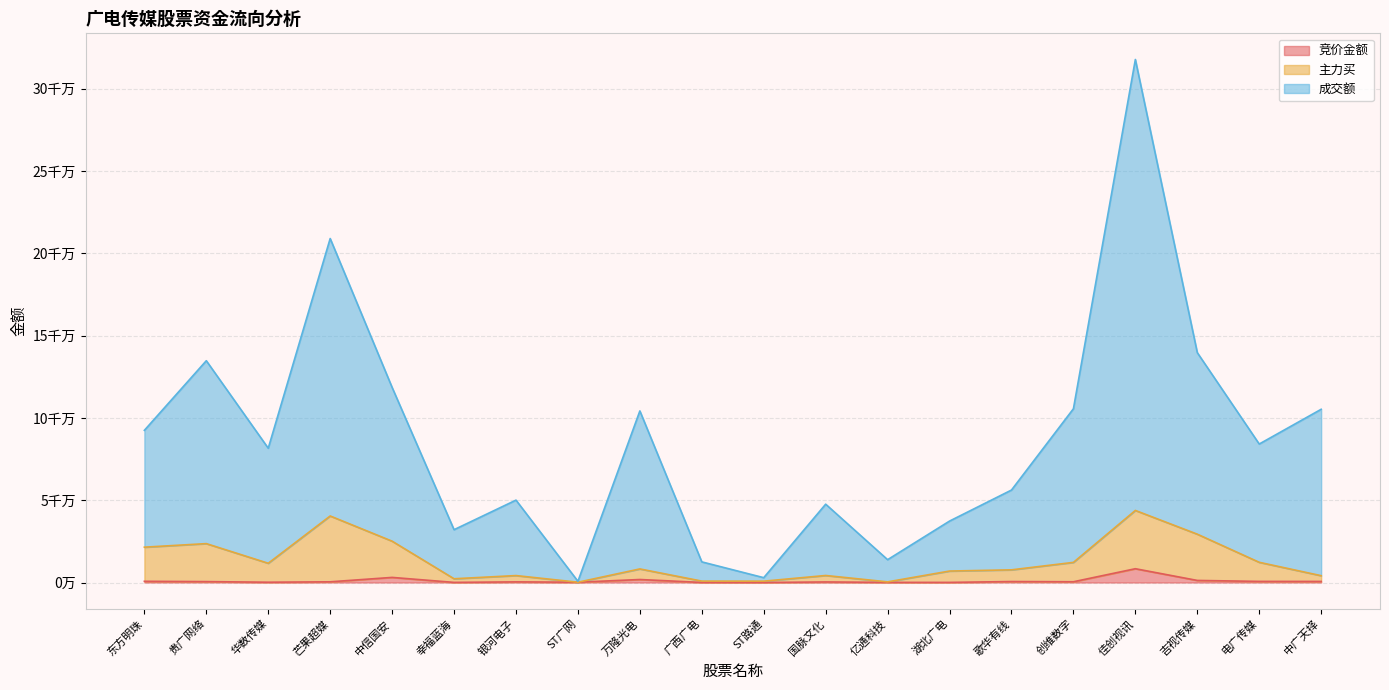

What is the spread (max minus min) of values at 东方明珠?

91738769